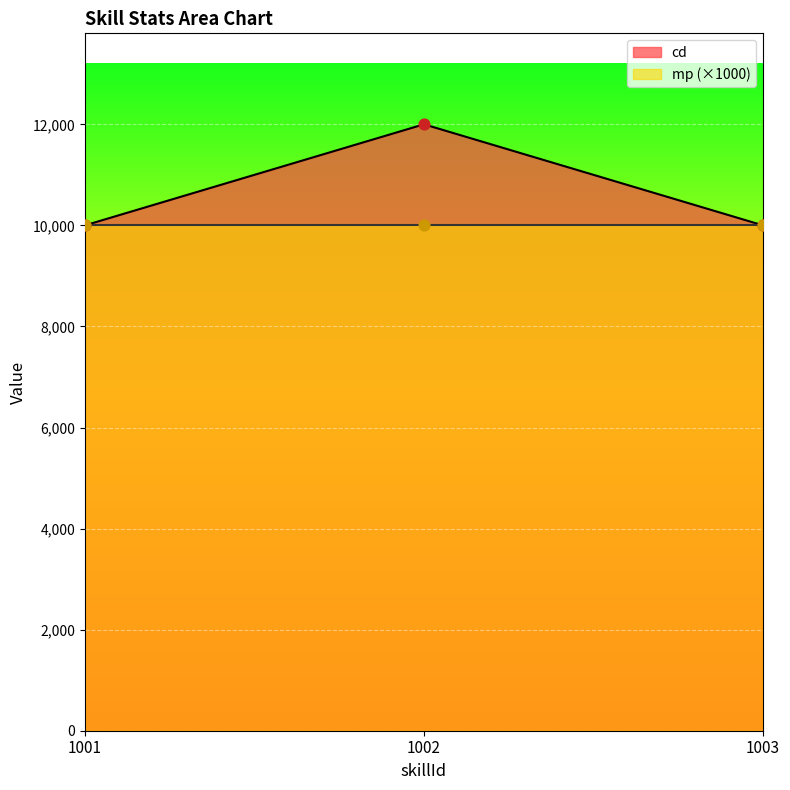

Between 1002 and 1003, which is larger?

1002